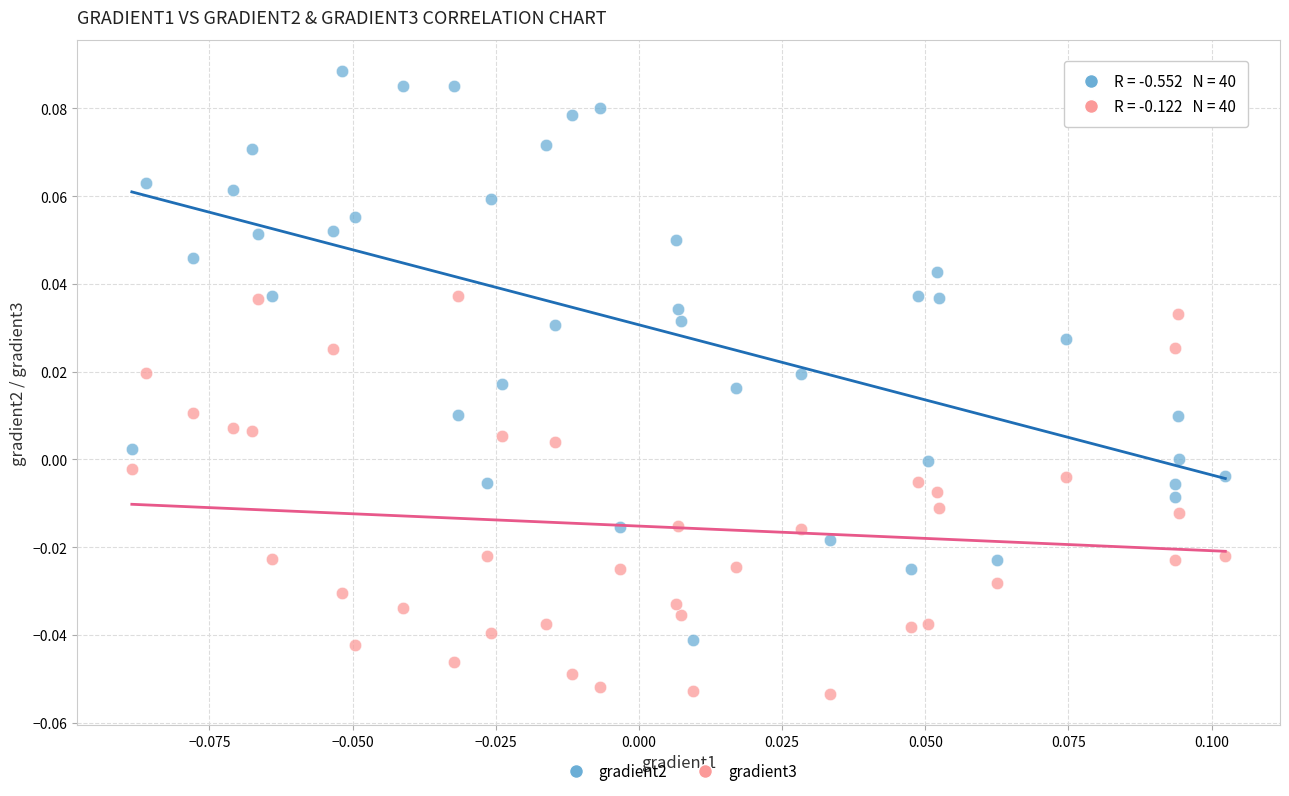

Which series has the widest spread of Y values?

gradient2